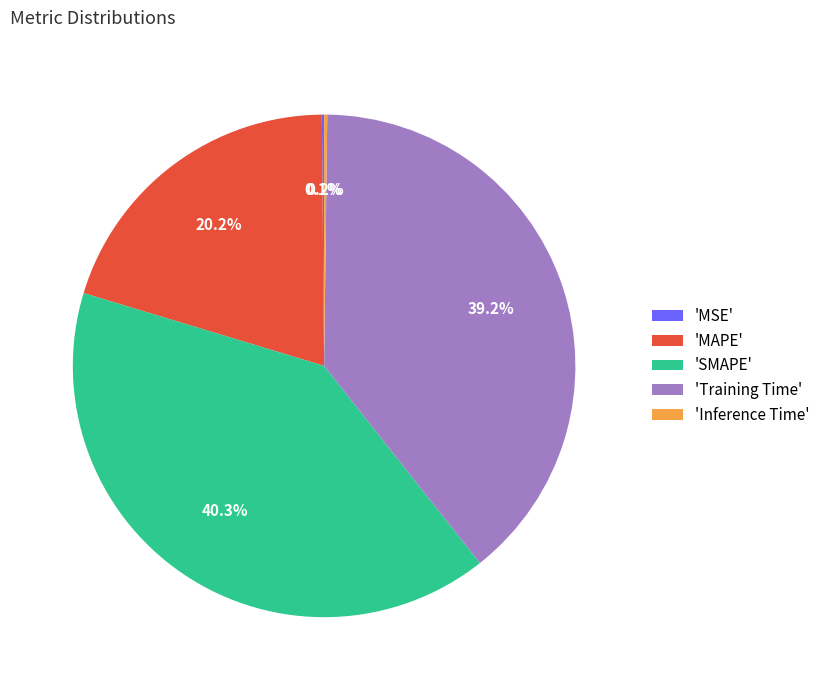

How much of the chart is everything except 'SMAPE'?

59.7%